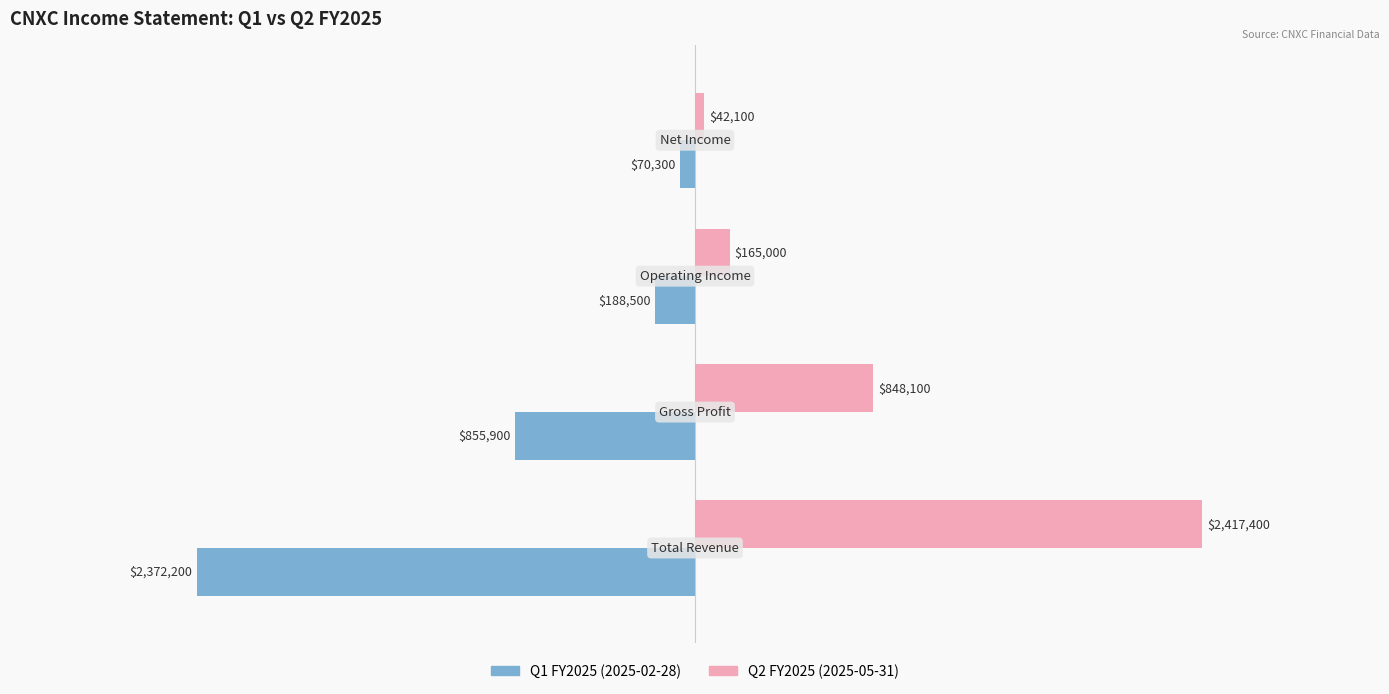

Which series has the largest range (max minus min)?

Q2 FY2025 (2025-05-31)